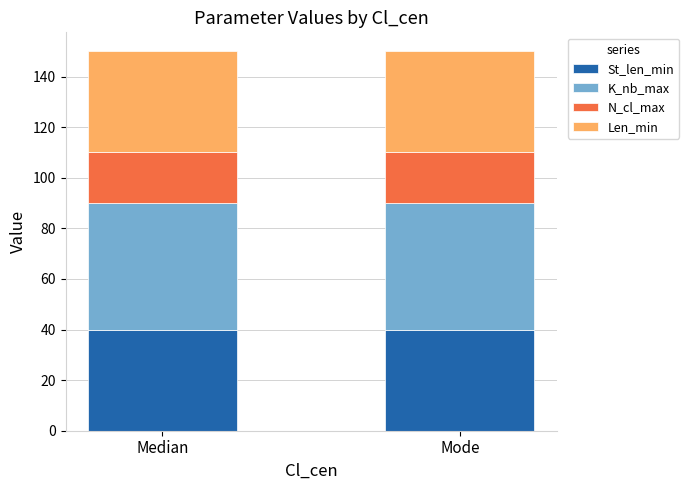

How many distinct data groups are displayed?

4